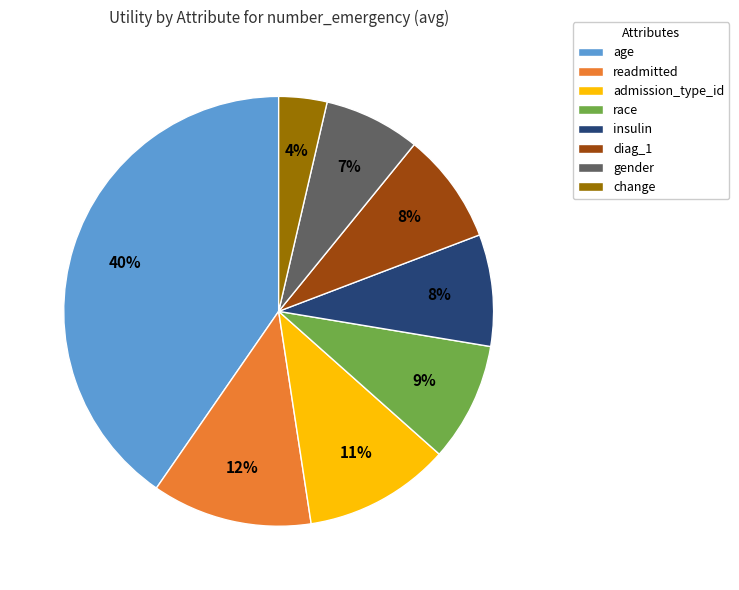

Which slice is the smallest?

change